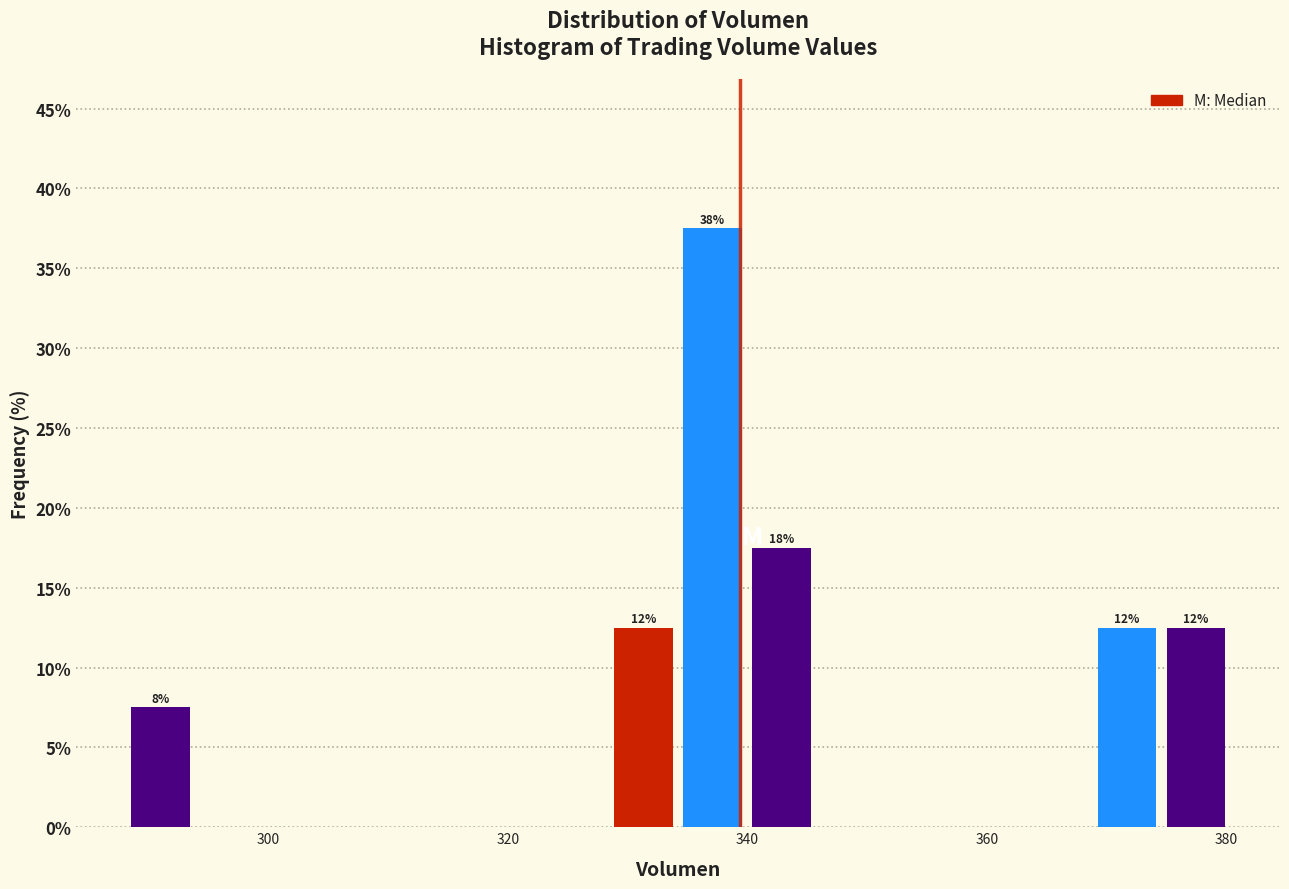

Around what value on the x-axis is the tallest bar? Give the approximate position of its centre, as read against the axis.

338